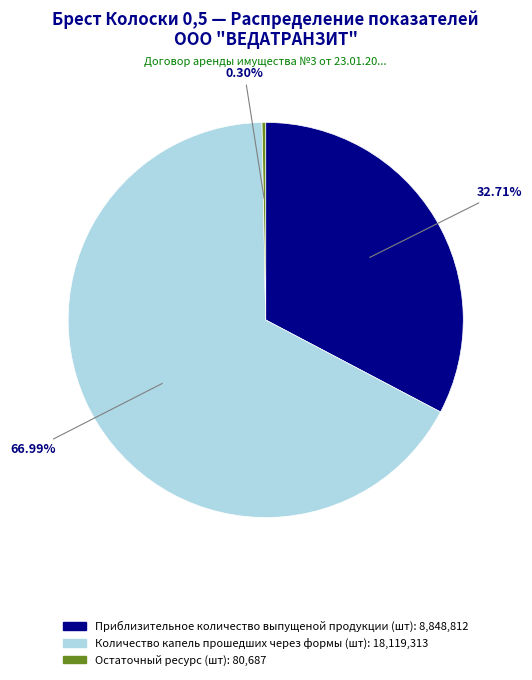

To the nearest percent, what is the difference between the Остаточный ресурс (шт) and Количество капель прошедших через формы (шт) slice percentages?

67%